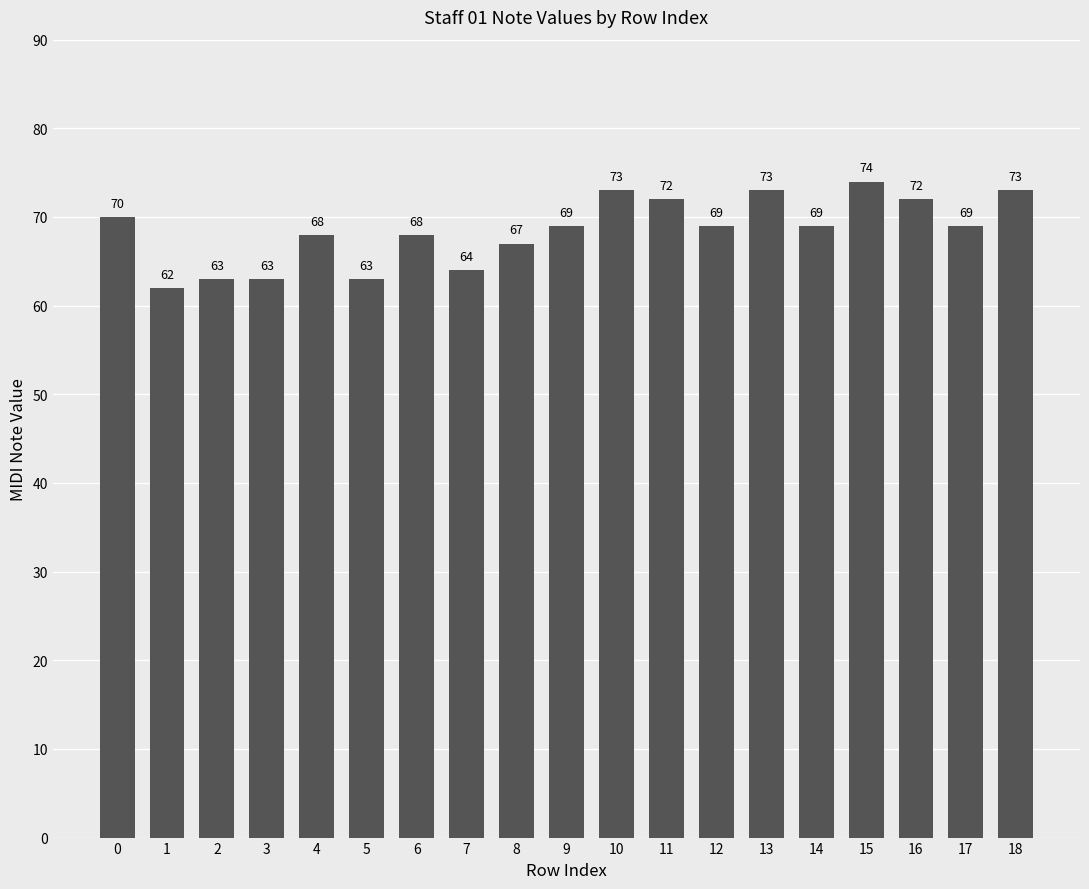

The value at 4 is 115. True or false?

False